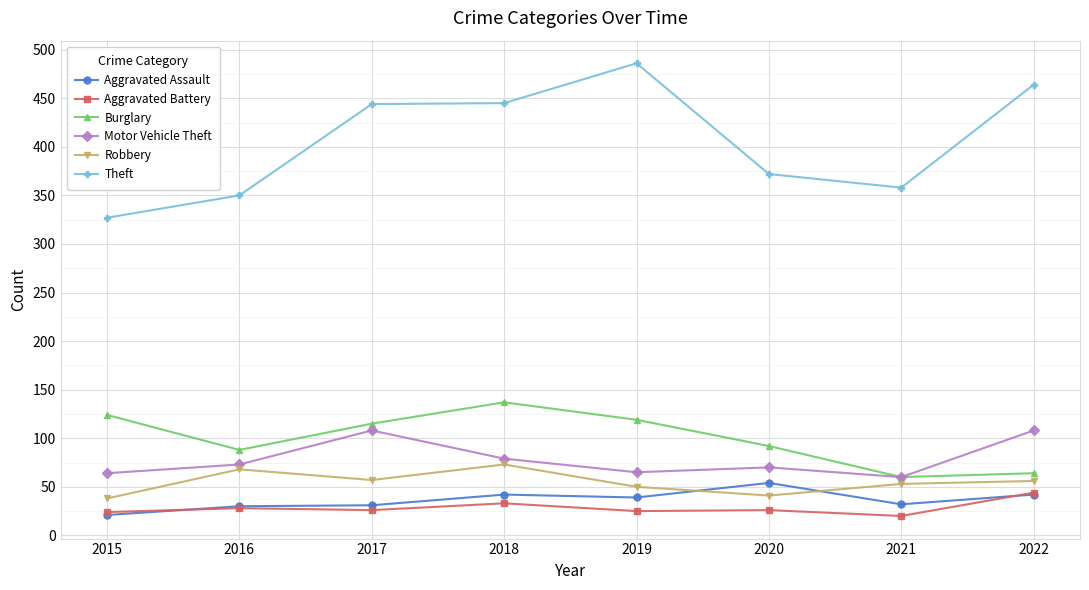

How many interior local peaks does the Burglary series have?

1